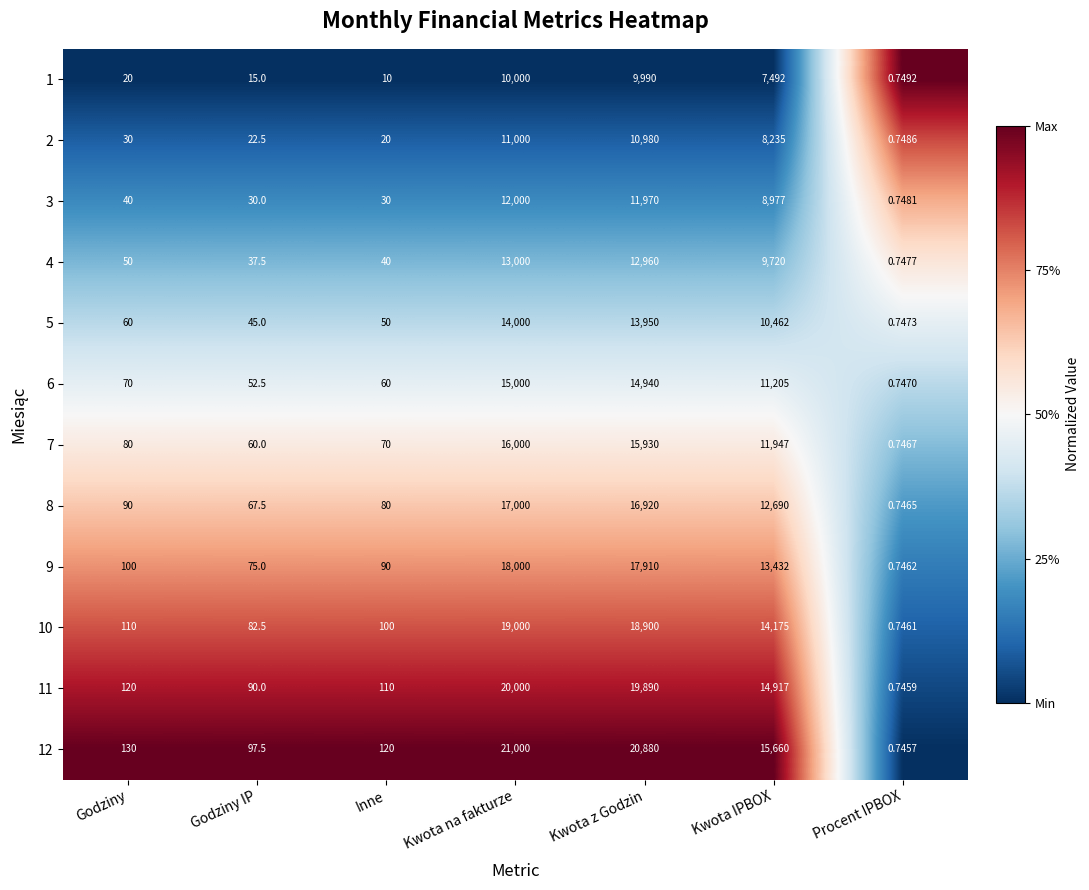

Is the value of 1 at Kwota z Godzin greater than the value of 5 at Procent IPBOX?

Yes